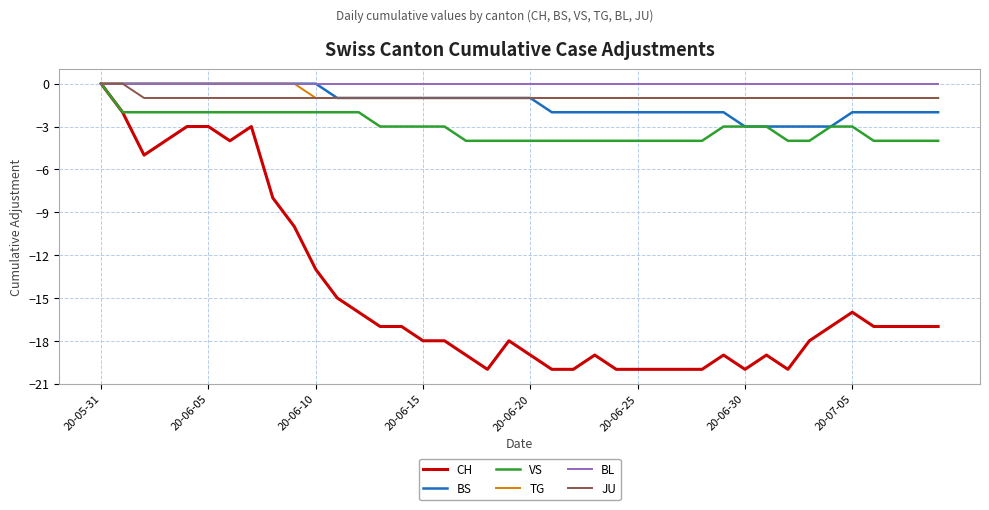

What is the lowest value of the CH series?

-20